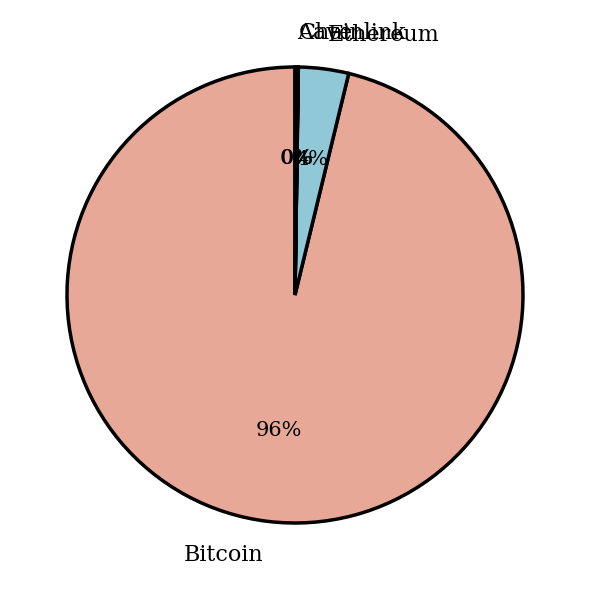

Which category accounts for the majority?

Bitcoin